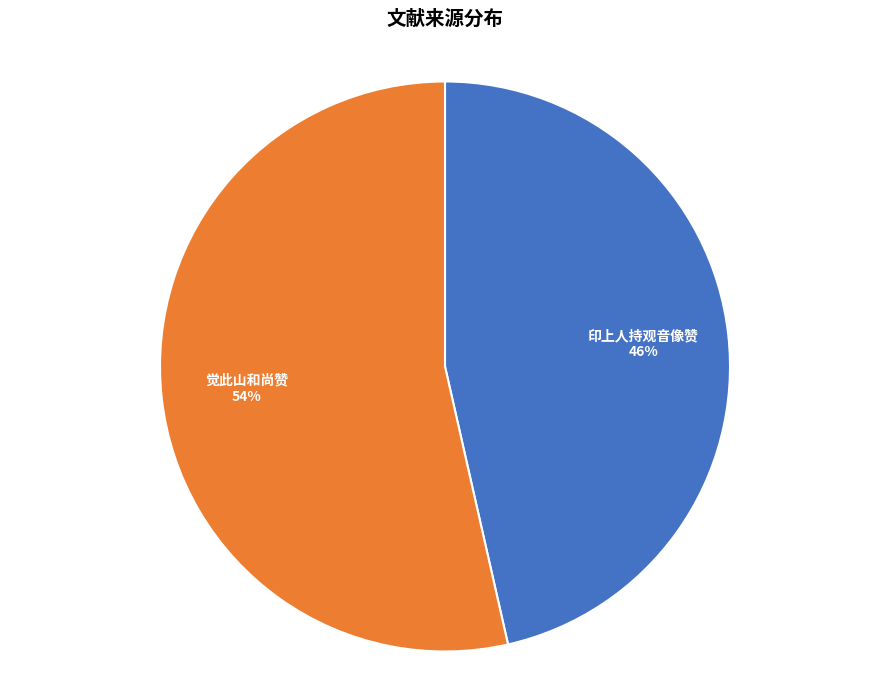

To the nearest percent, what is the average slice percentage?

50%